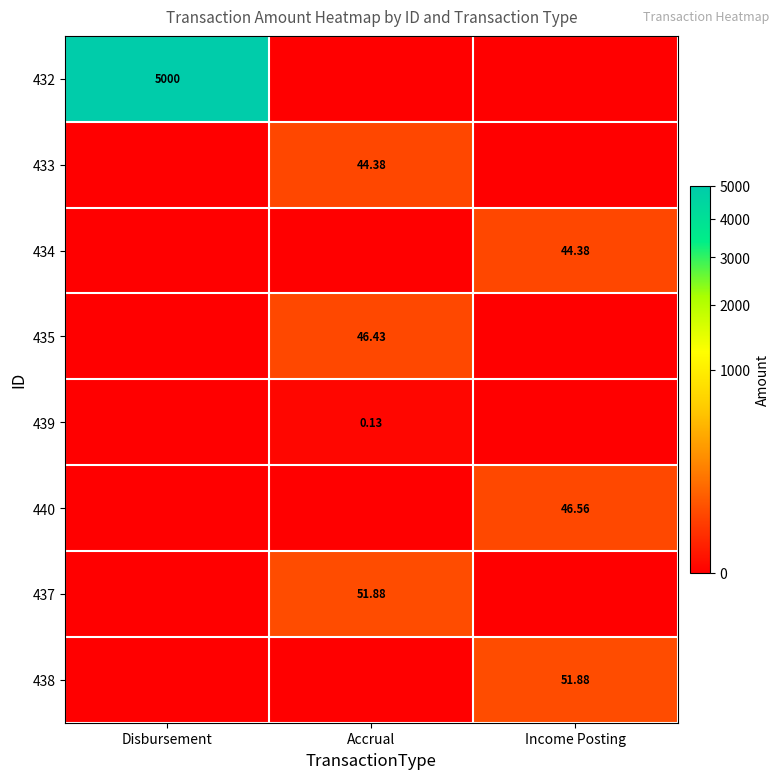

What is the total value across all series at Accrual?

142.8